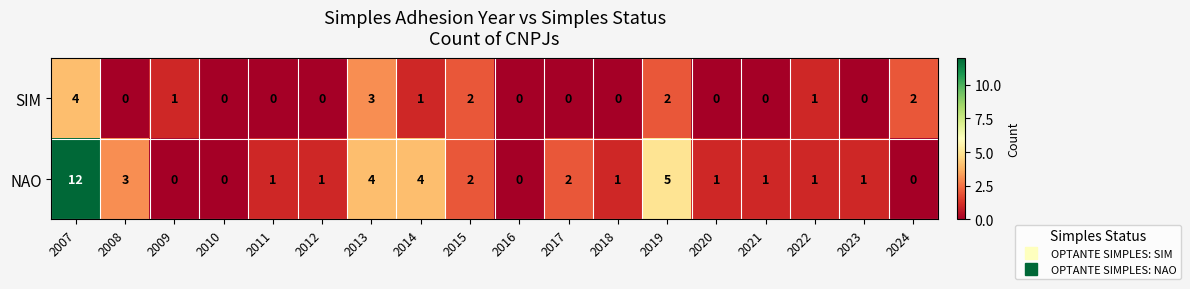

Which series has the largest range (max minus min)?

NAO